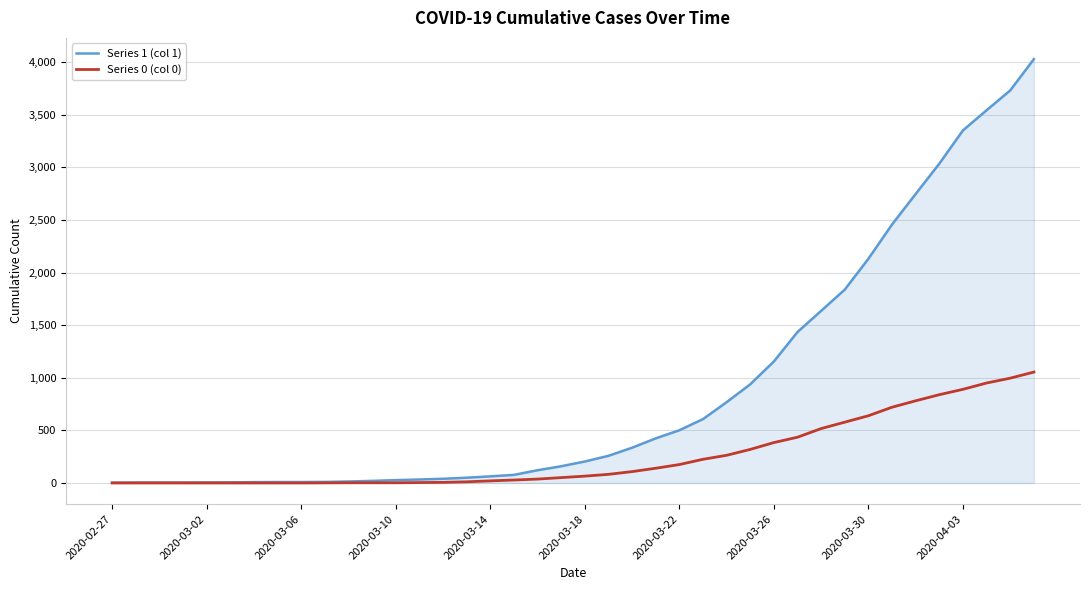

List the series in order of their overall mean, lowest first.

Series 0 (col 0), Series 1 (col 1)